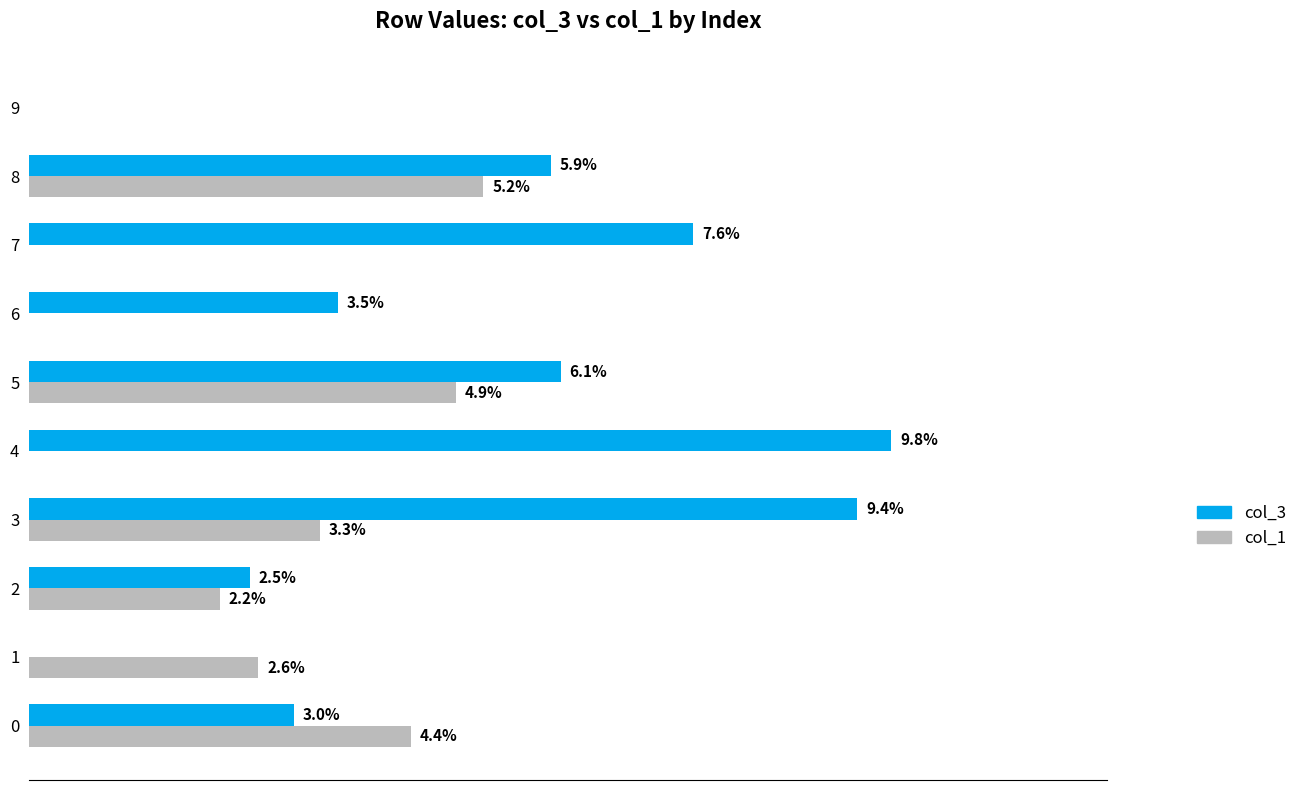

What are all the series names shown in the legend?

col_3, col_1